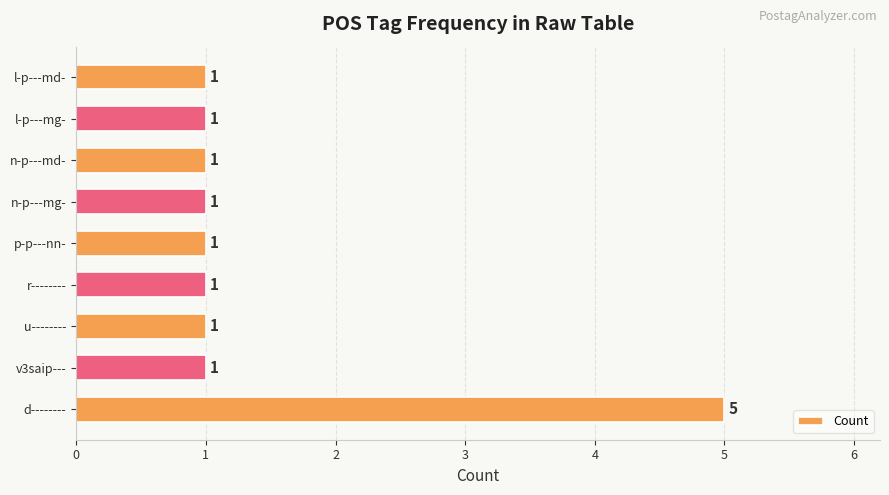

The chart shows a value of 2 at n-p---mg-. True or false?

False